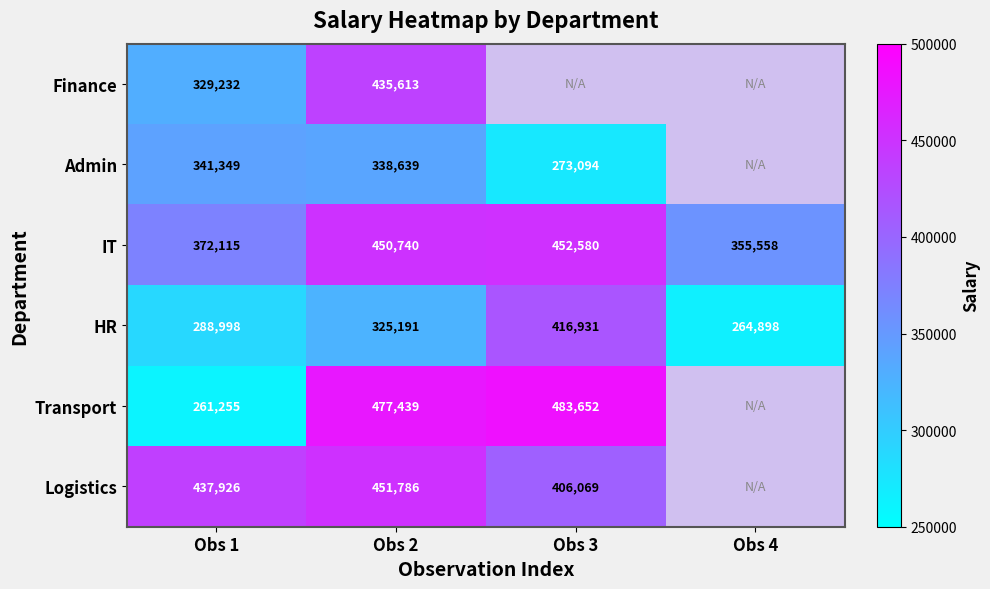

What is the spread (max minus min) of values at Obs 1?

176671